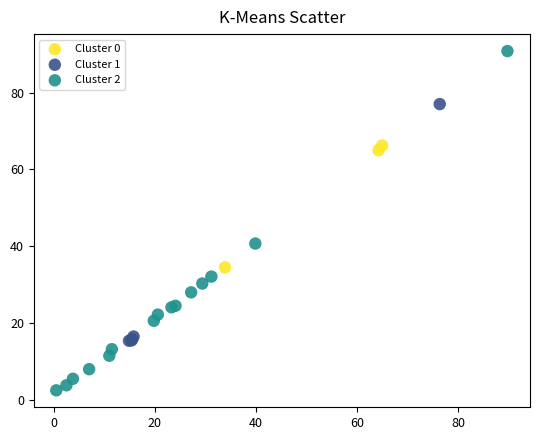

Which series reaches the minimum Y coordinate?

Cluster 2